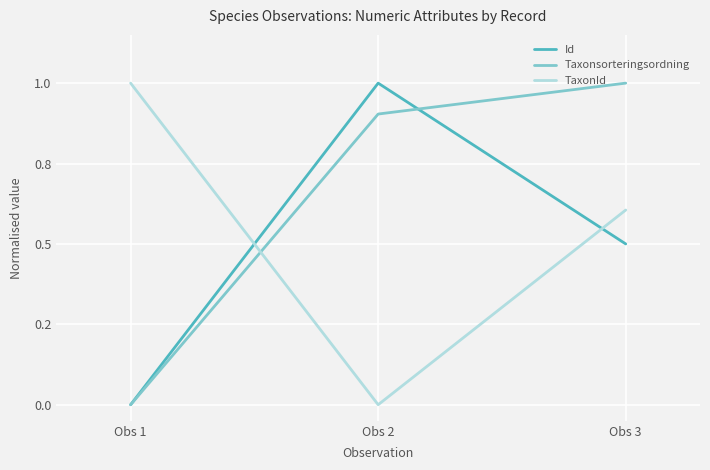

What is the sum of all Taxonsorteringsordning values?

1.9